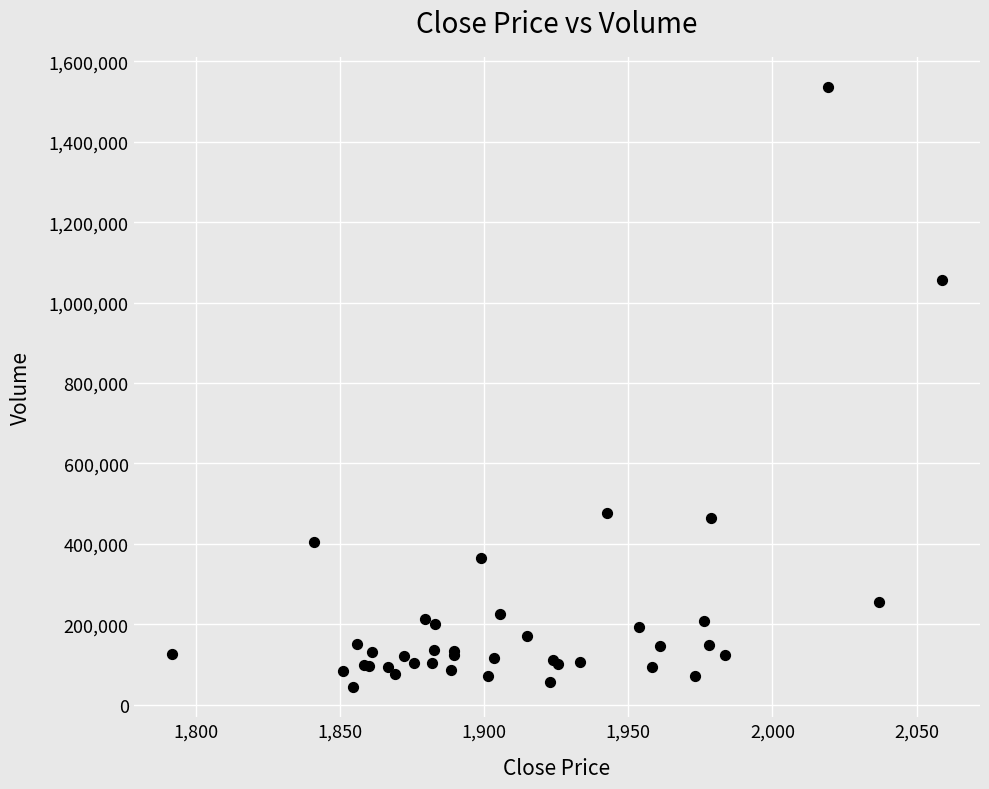

What Y value in the scatter plot is closest to 789649?

1055425